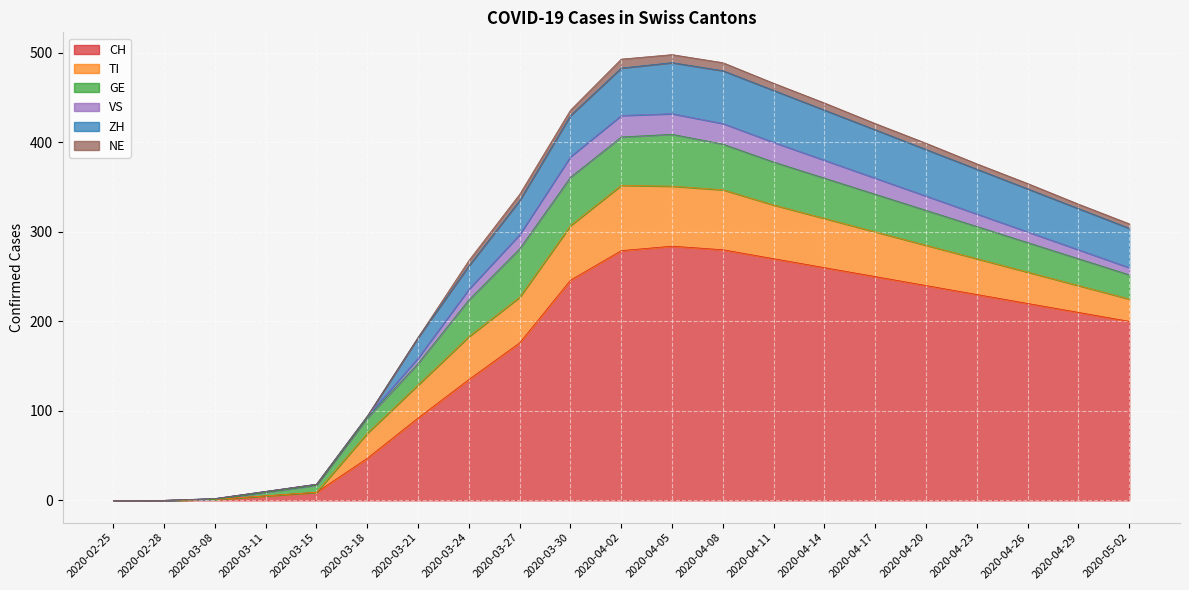

What is the sum of the GE values at 2020-03-18 and 2020-03-11?

21